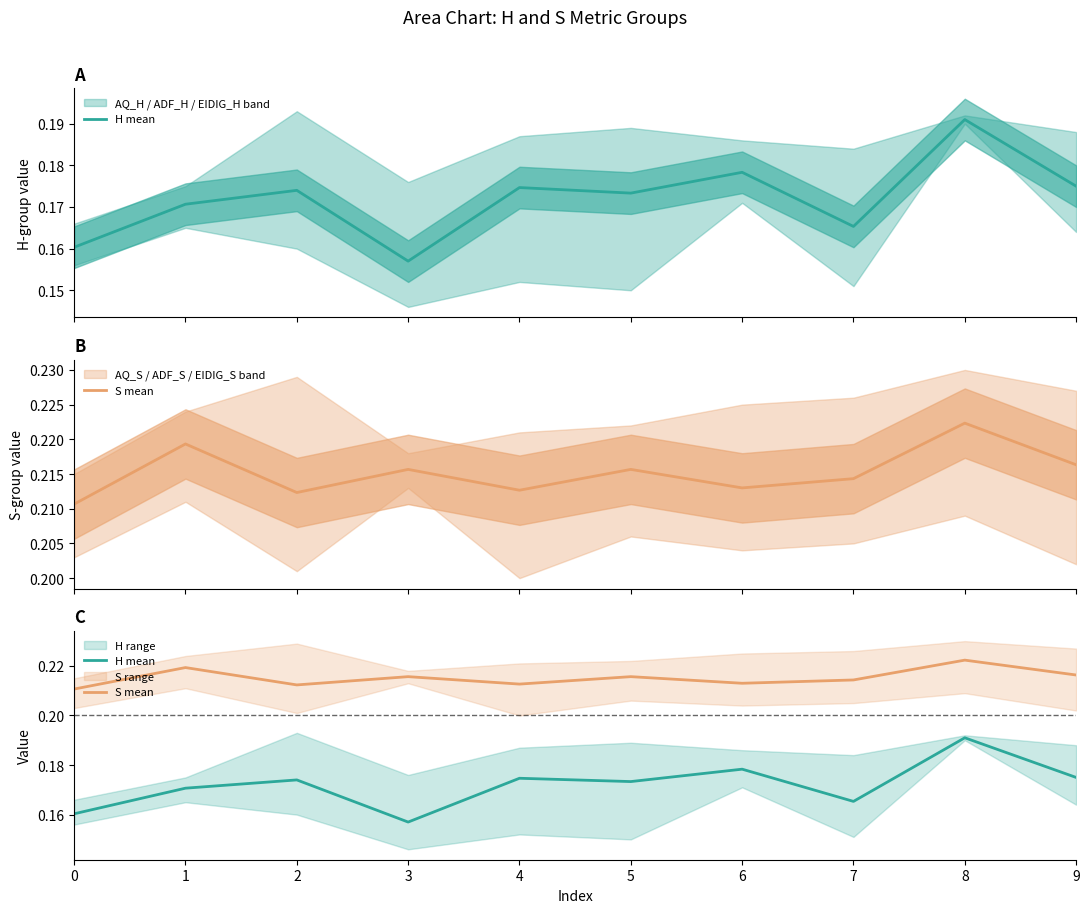

In H mean, how many points are lower than both neighbors (excluding endpoints)?

3